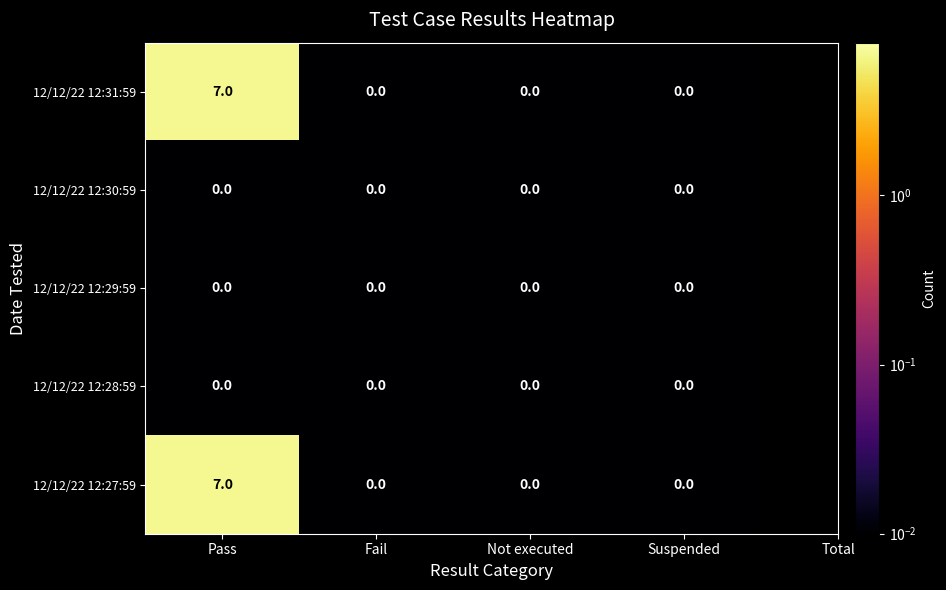

Reading left to right, transcribe all the data shown in this chart.

12/12/22 12:31:59: 7	0	0	0
12/12/22 12:30:59: 0	0	0	0
12/12/22 12:29:59: 0	0	0	0
12/12/22 12:28:59: 0	0	0	0
12/12/22 12:27:59: 7	0	0	0